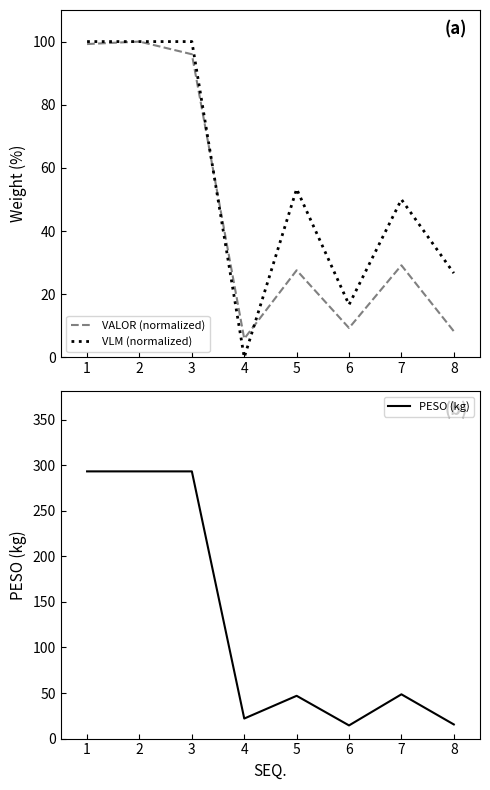

At how many categories does at least one series exceed 238?

3